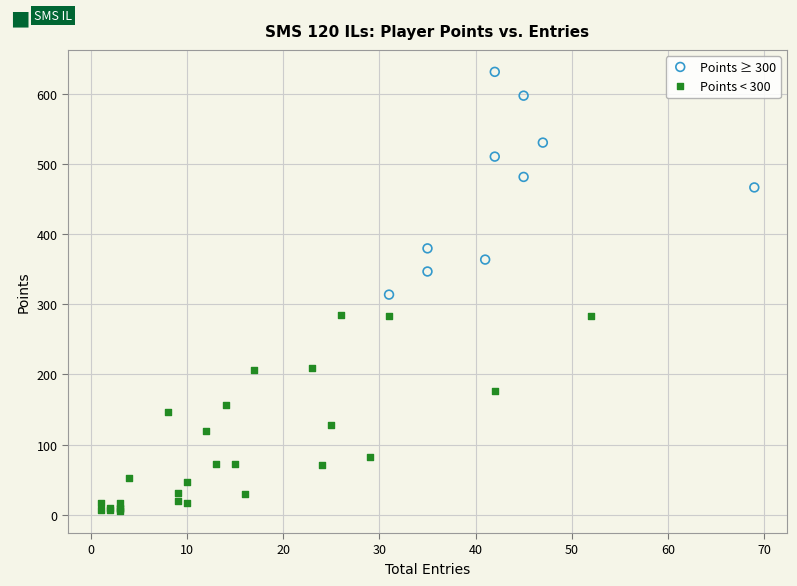

Which series has the largest Y range (max minus min)?

Points ≥ 300